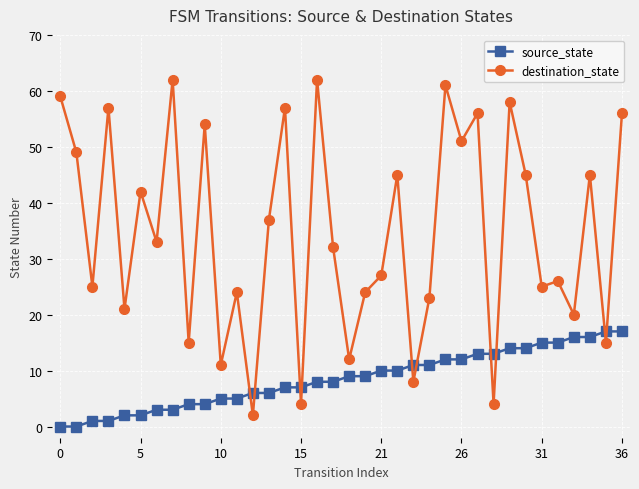

What is the difference between the maximum and minimum values in the source_state series?

17